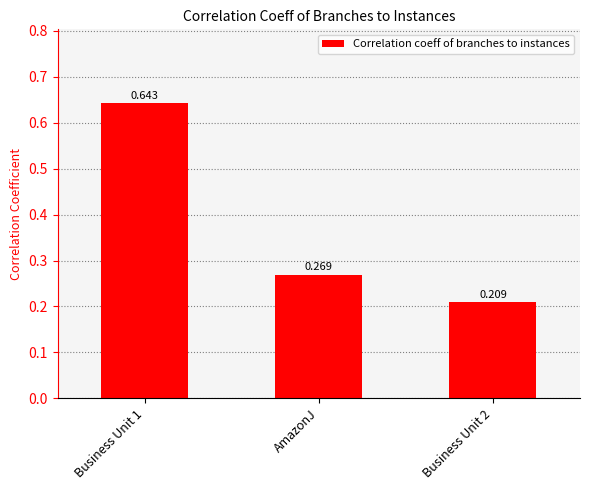

Which has a higher value, AmazonJ or Business Unit 2?

AmazonJ